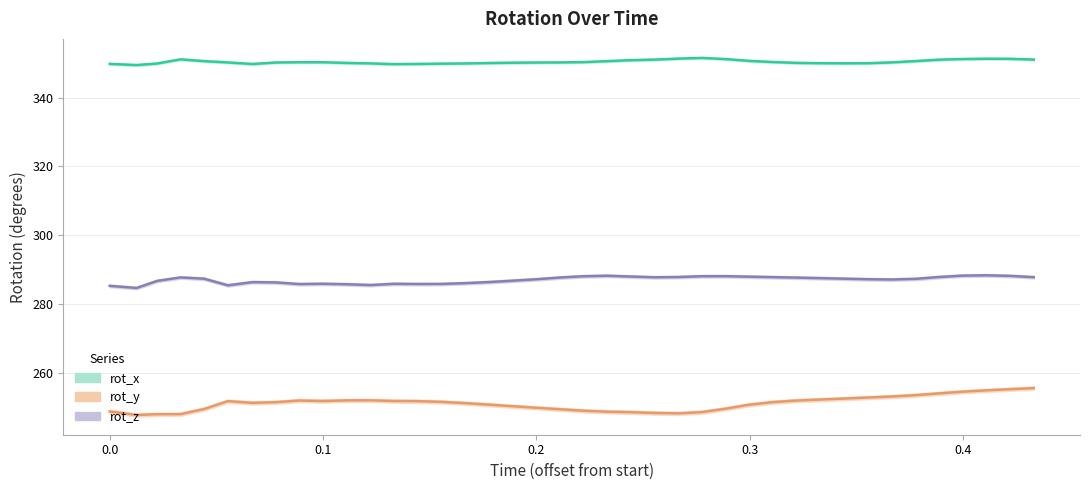

True or false: rot_y and rot_x intersect in this chart.

False